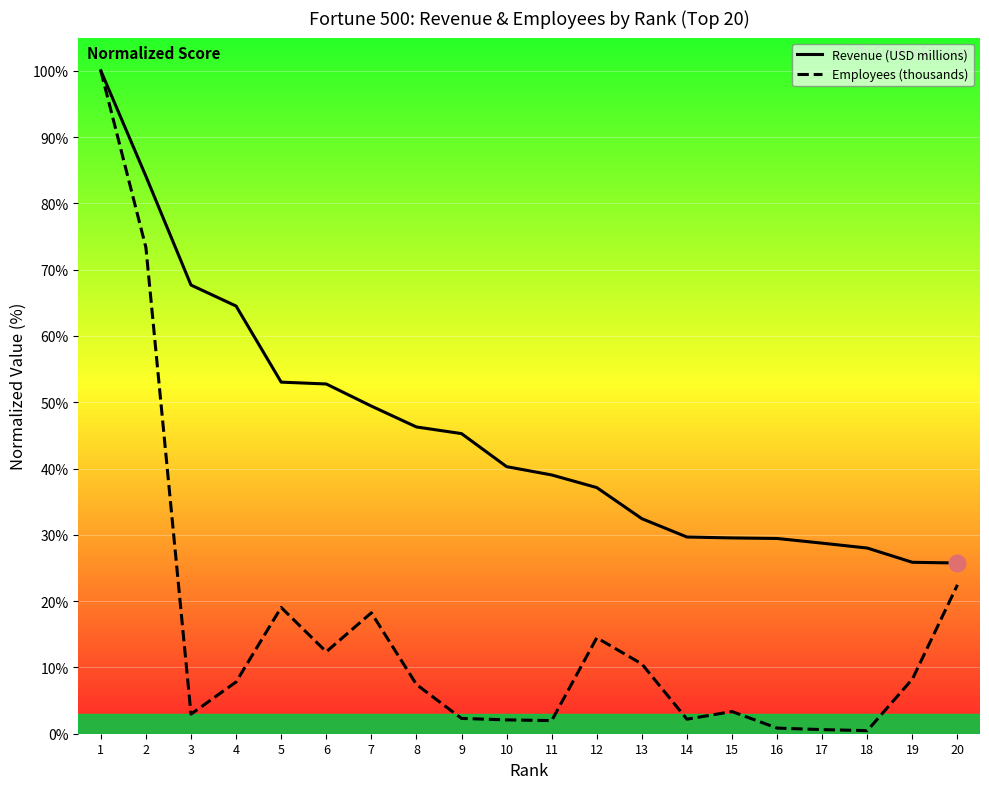

Does the chart display data point markers on the line(s)?

No